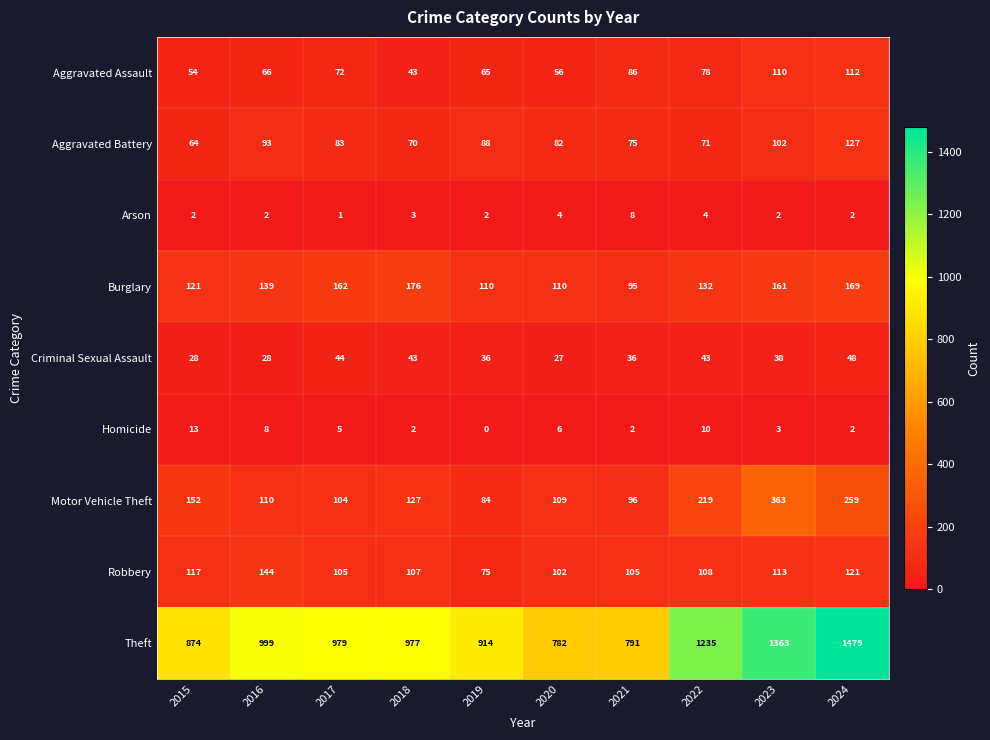

At which category is the sum across all series the highest?

2024